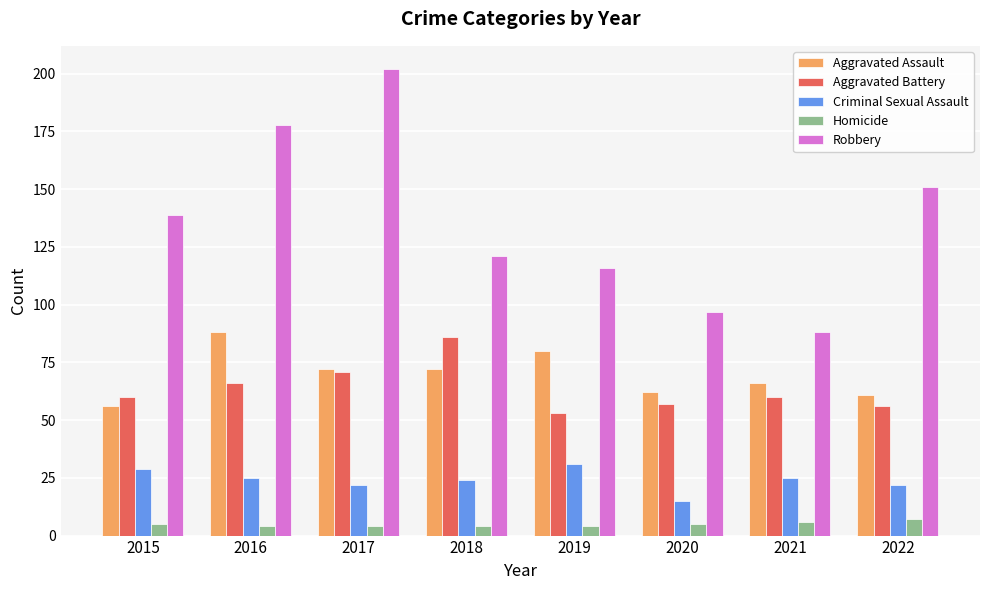

Rank the series by their maximum value, from lowest to highest.

Homicide, Criminal Sexual Assault, Aggravated Battery, Aggravated Assault, Robbery